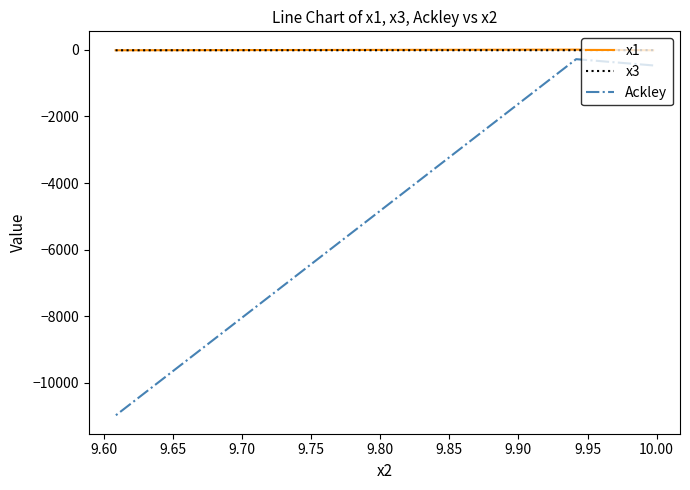

Which series has the largest total across all categories?

x1